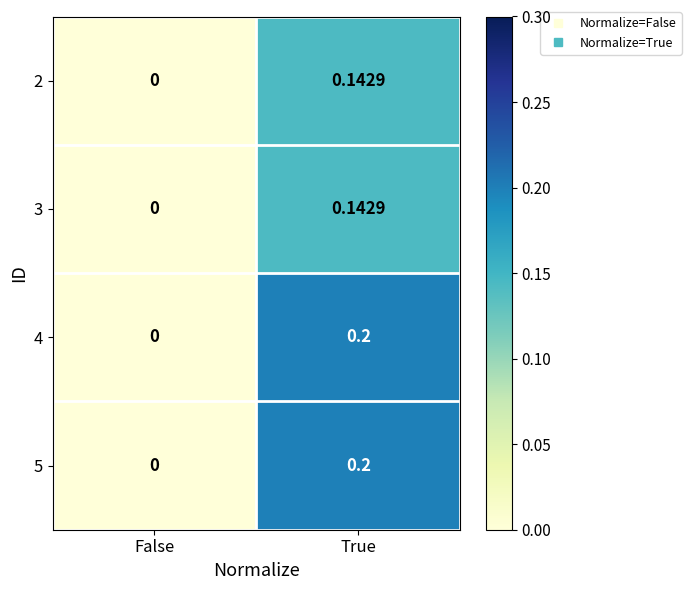

Which label corresponds to the smallest value in the chart?

False